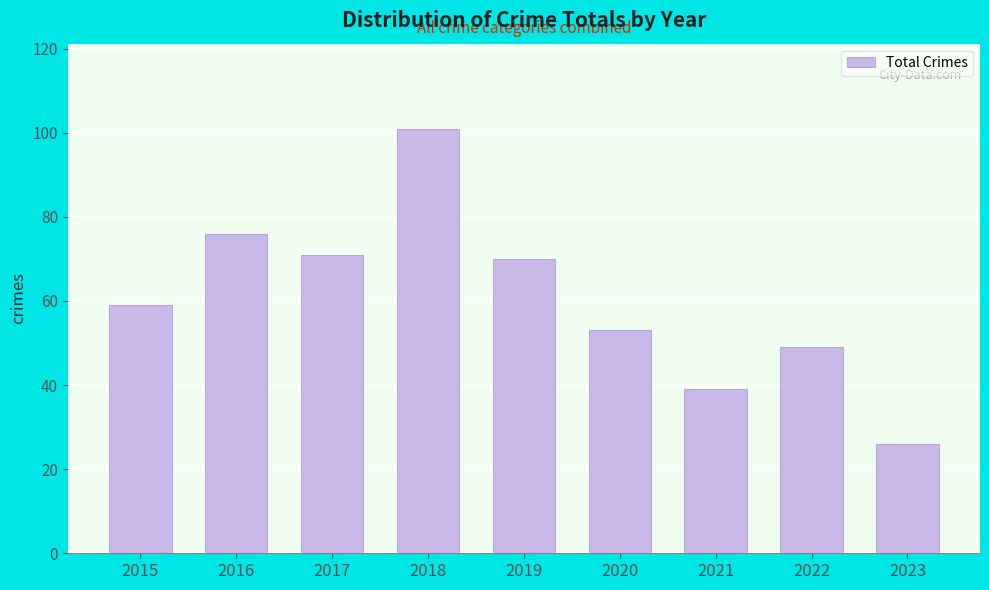

At which category does the chart reach its peak across all series?

2018